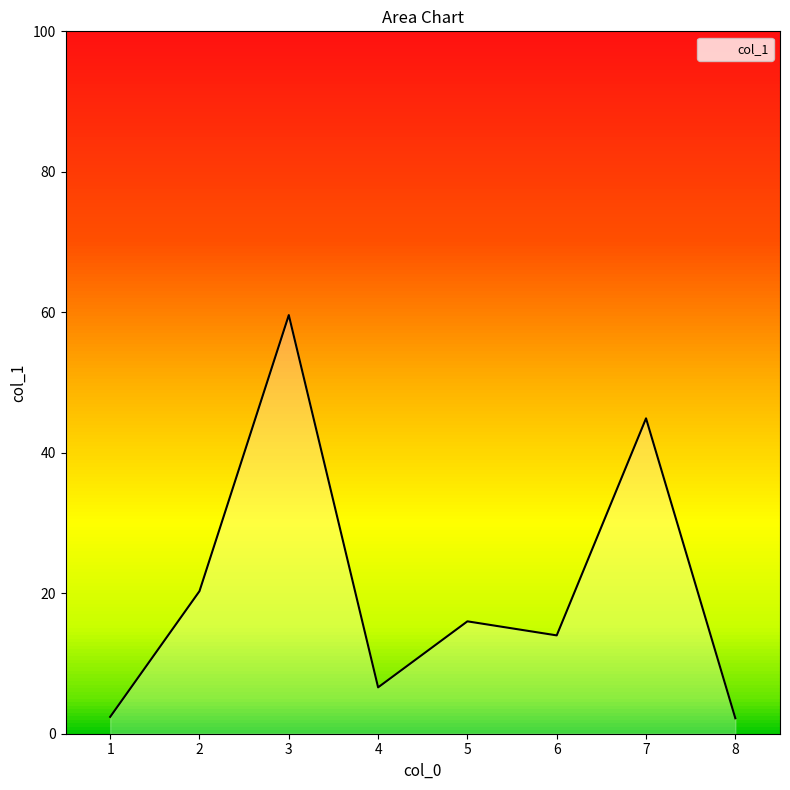

How many data points are less than 16?

4